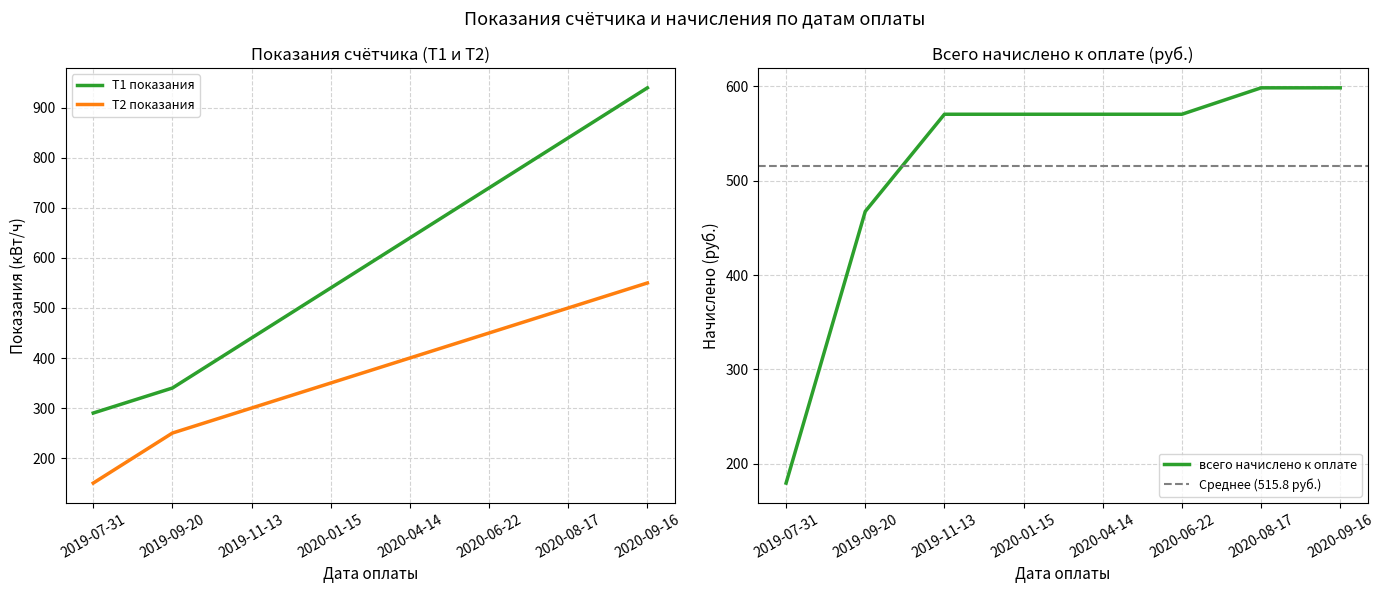

What is the label of the 1st point from the left?

2019-07-31